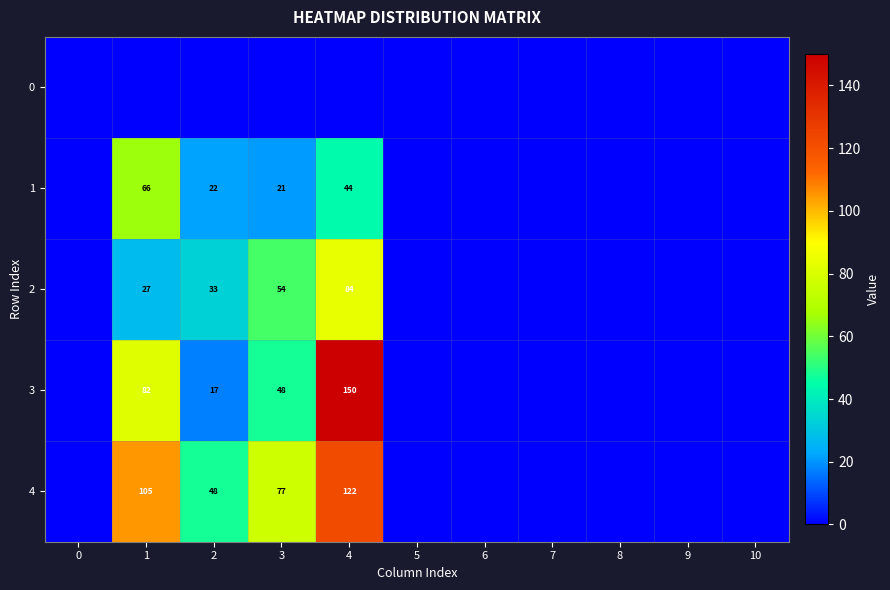

Which label corresponds to the largest value in the chart?

4